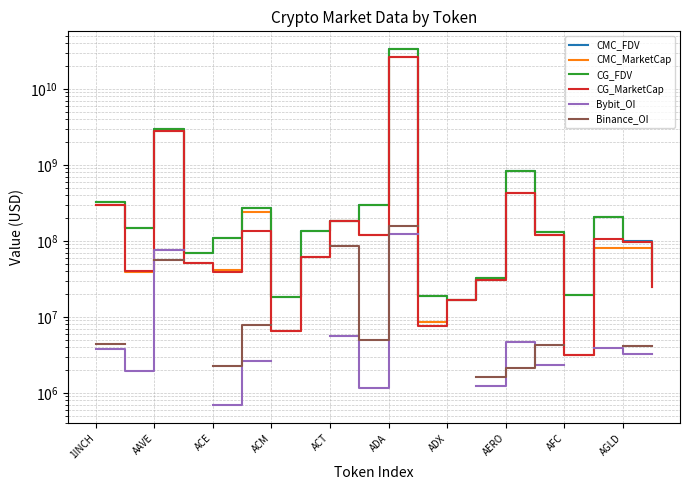

How many times do CMC_FDV and CG_FDV cross each other?

6